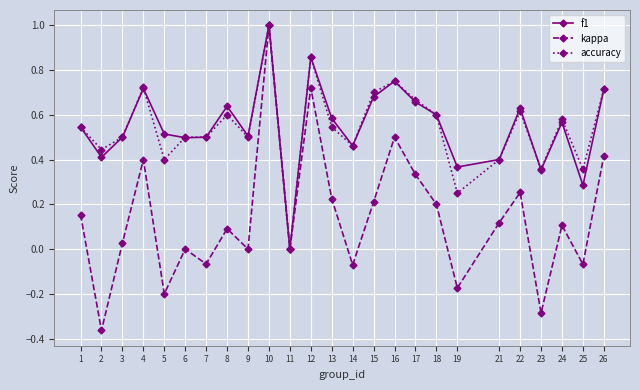

True or false: kappa has more than 1 interior local peaks.

True